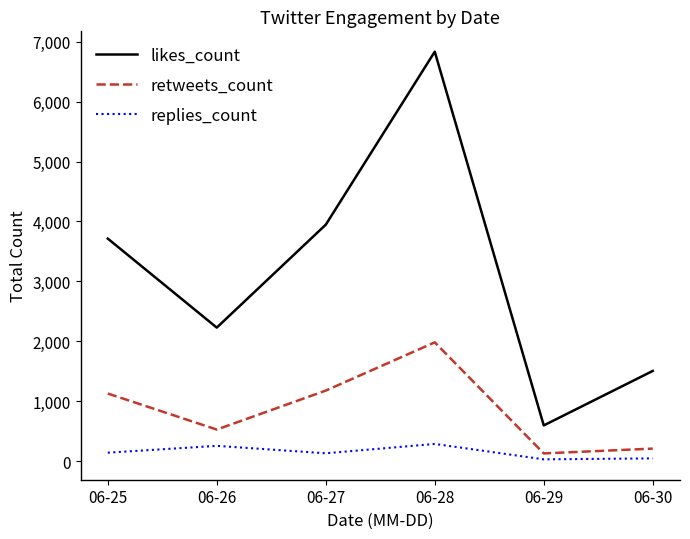

At which category does retweets_count reach its first local valley?

06-26